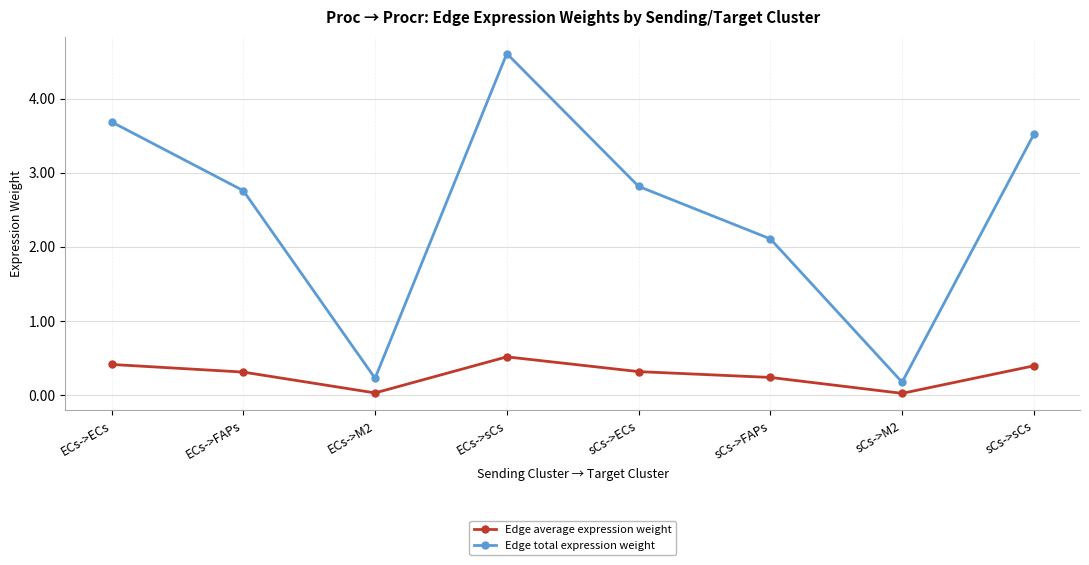

Which series has the widest spread of values?

Edge total expression weight